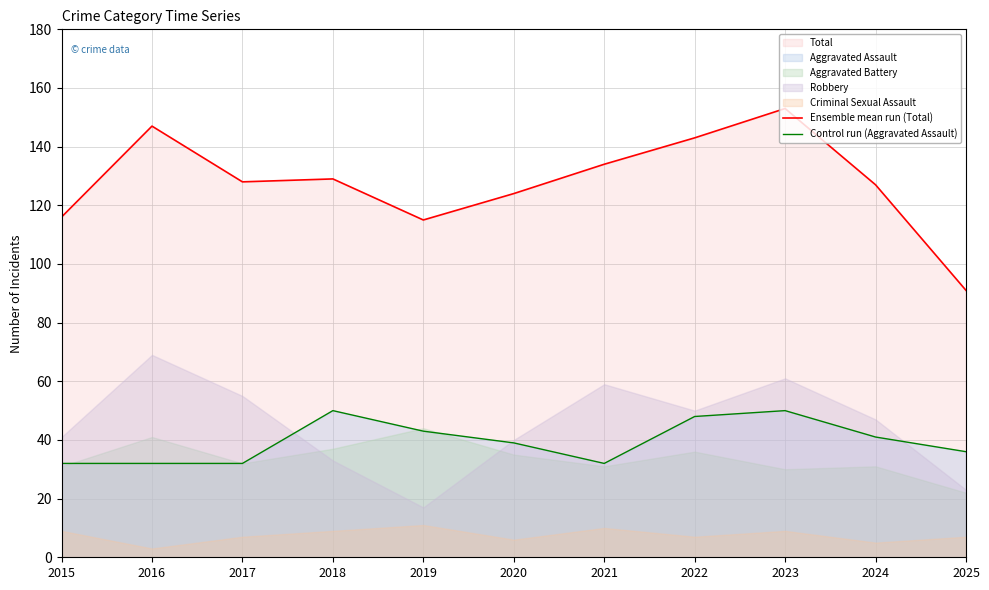

Reading left to right, transcribe all the data shown in this chart.

Ensemble mean run (Total): 116	147	128	129	115	124	134	143	153	127	91
Control run (Aggravated Assault): 32	32	32	50	43	39	32	48	50	41	36